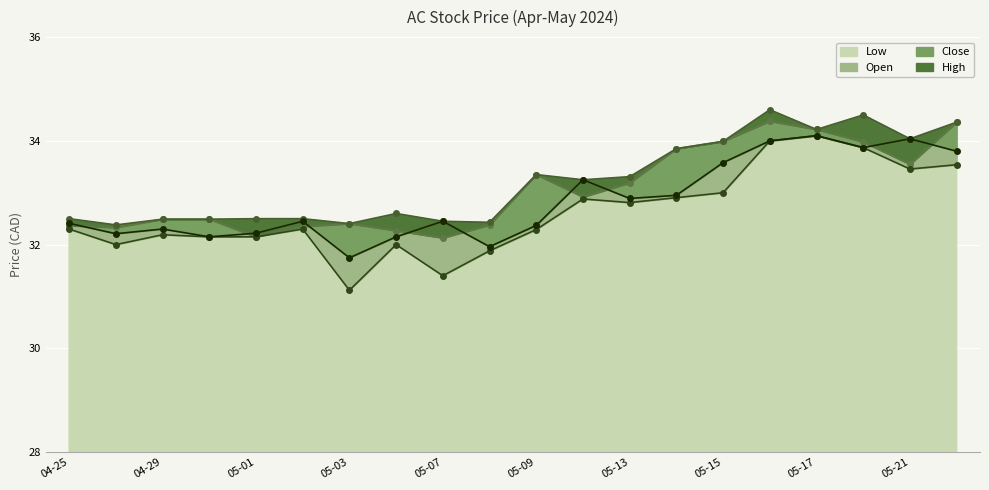

List the series in order of their overall mean, lowest first.

Low, Open, Close, High